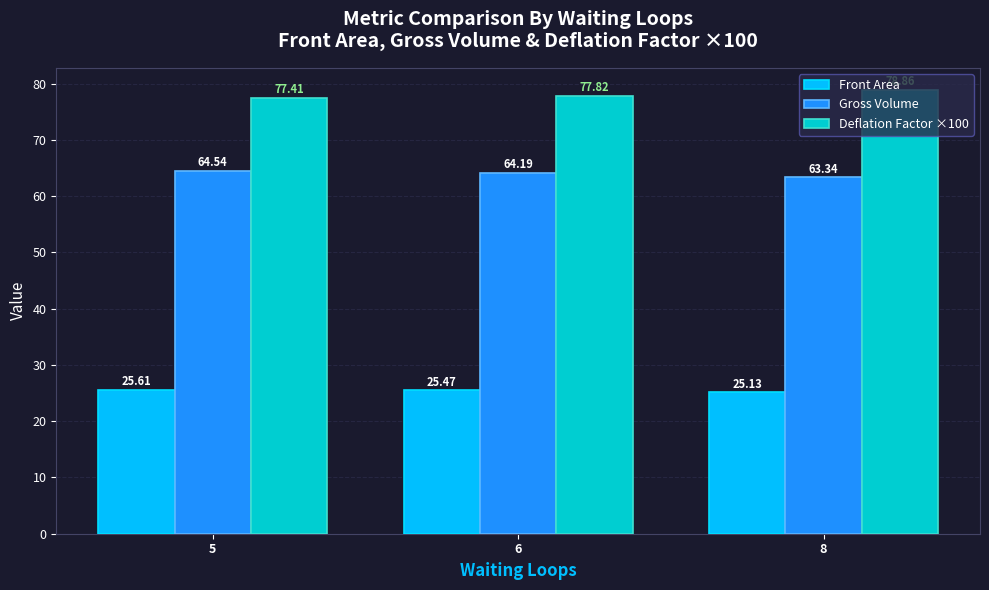

Is it true that Front Area equals 7.6 at 5?

False